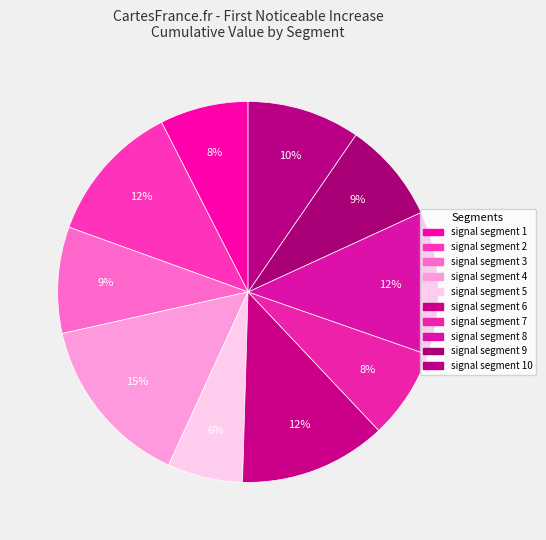

Does any single category account for the majority?

No